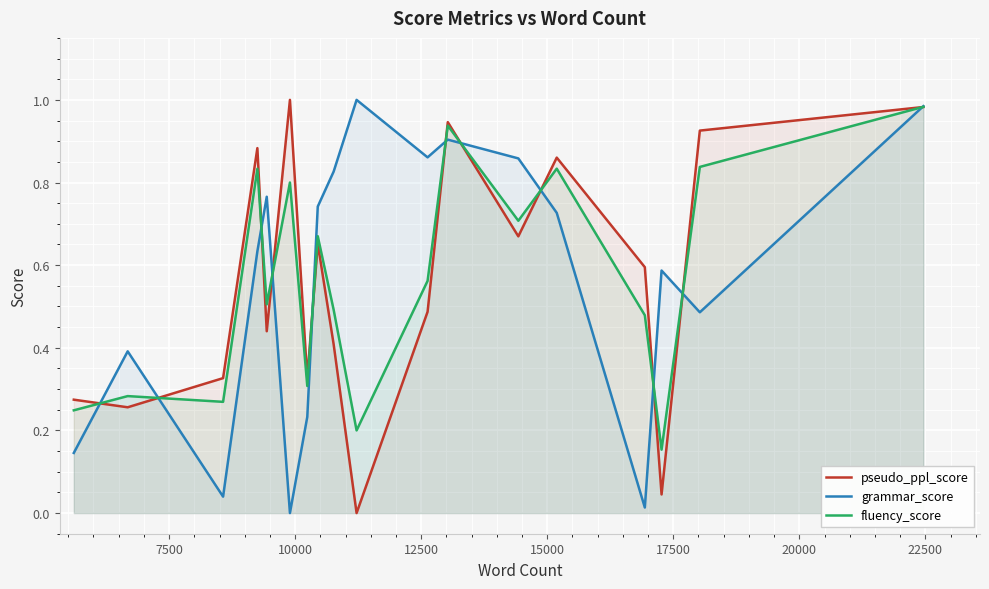

What is the difference between the maximum and minimum values in the grammar_score series?

1.0